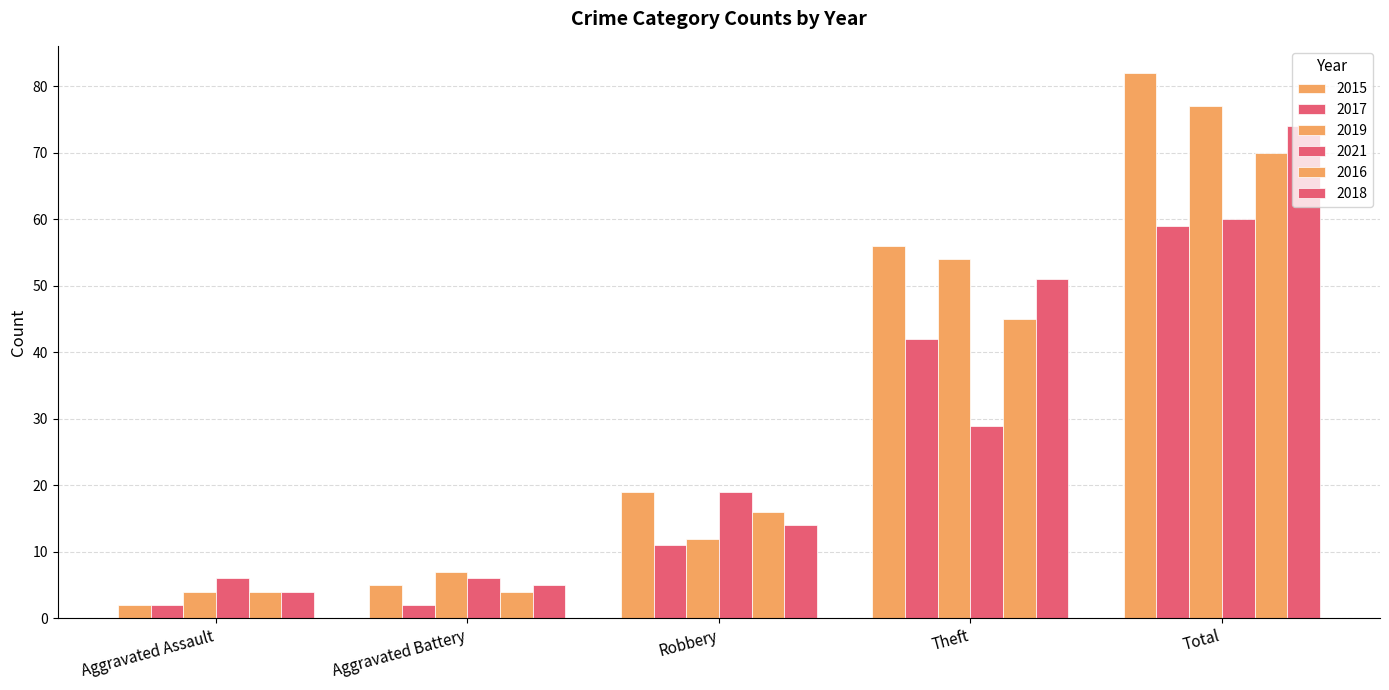

How many values in the 2017 series are below 11?

2